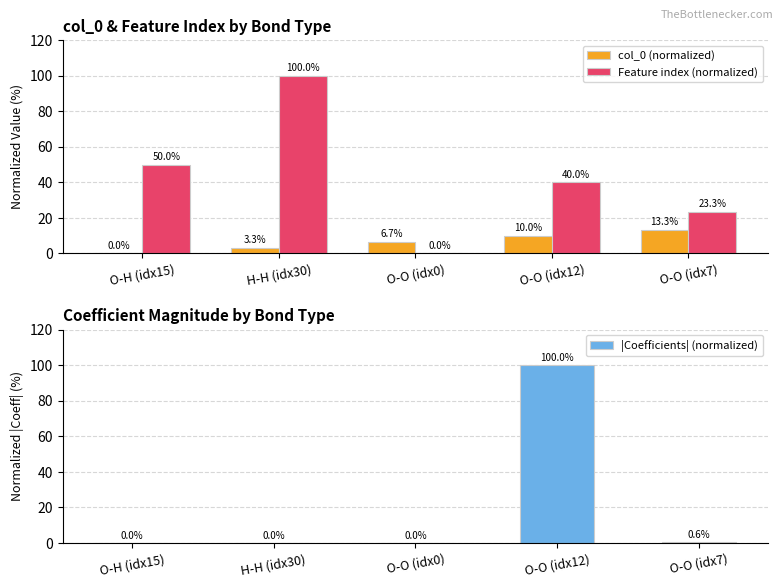

Rank the series by their maximum value, from lowest to highest.

col_0 (normalized), Feature index (normalized), |Coefficients| (normalized)